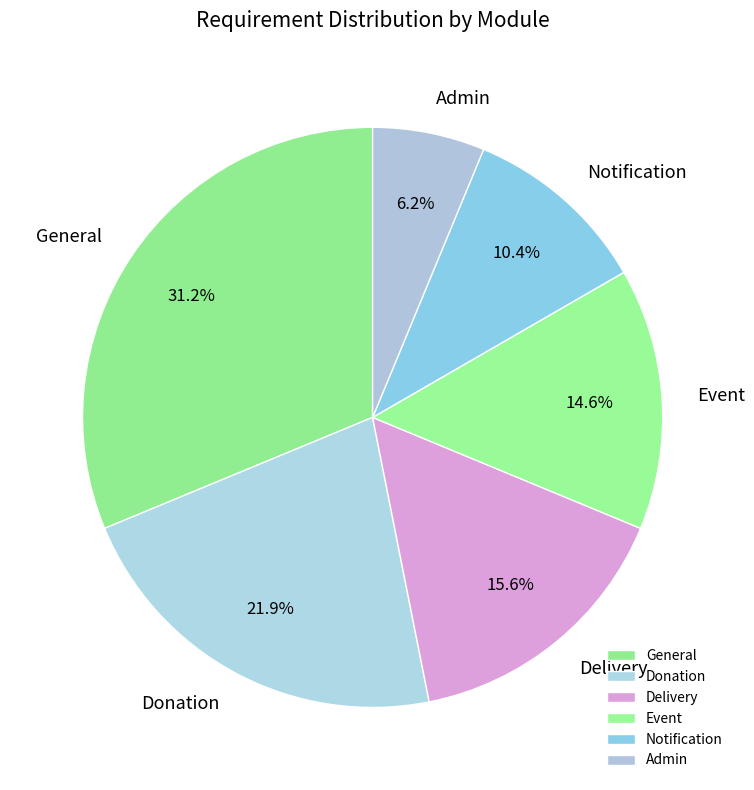

Approximately how many times larger is the value at Notification compared to General?

0.3